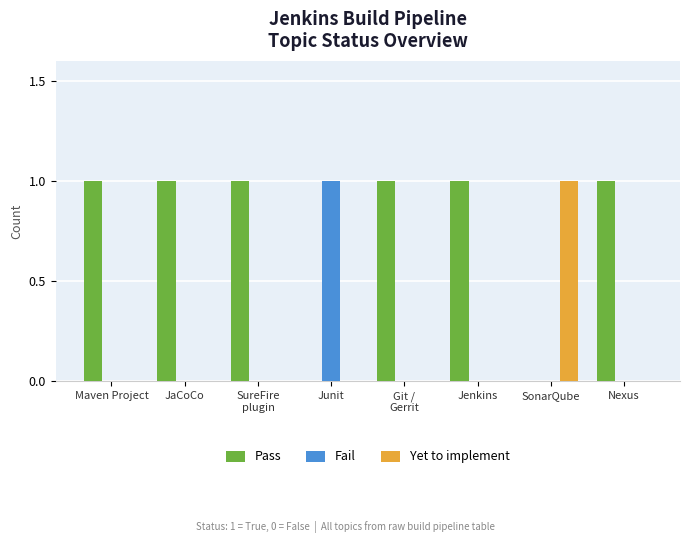

Reading left to right, transcribe all the data shown in this chart.

Pass: 1	1	1	0	1	1	0	1
Fail: 0	0	0	1	0	0	0	0
Yet to implement: 0	0	0	0	0	0	1	0